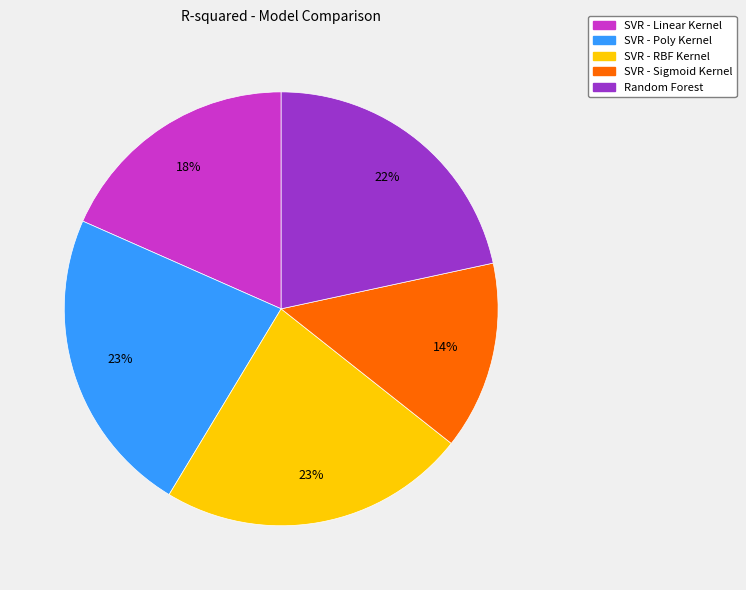

What percentage is the SVR - Poly Kernel slice, to the nearest percent?

23%